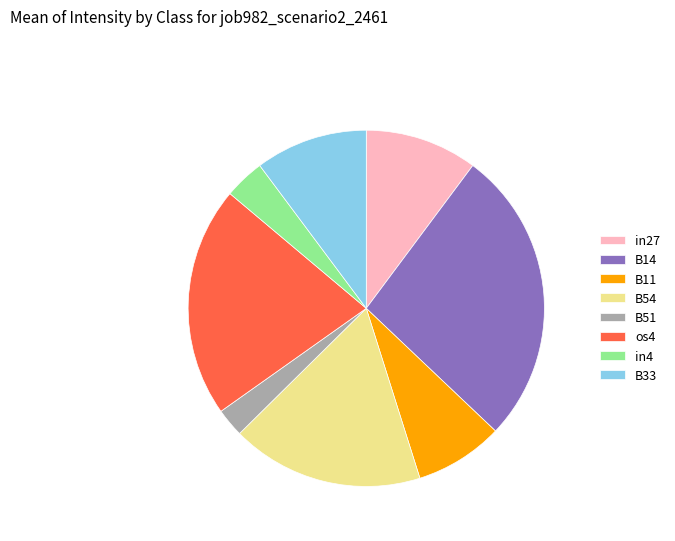

Is there a majority slice in this chart?

No